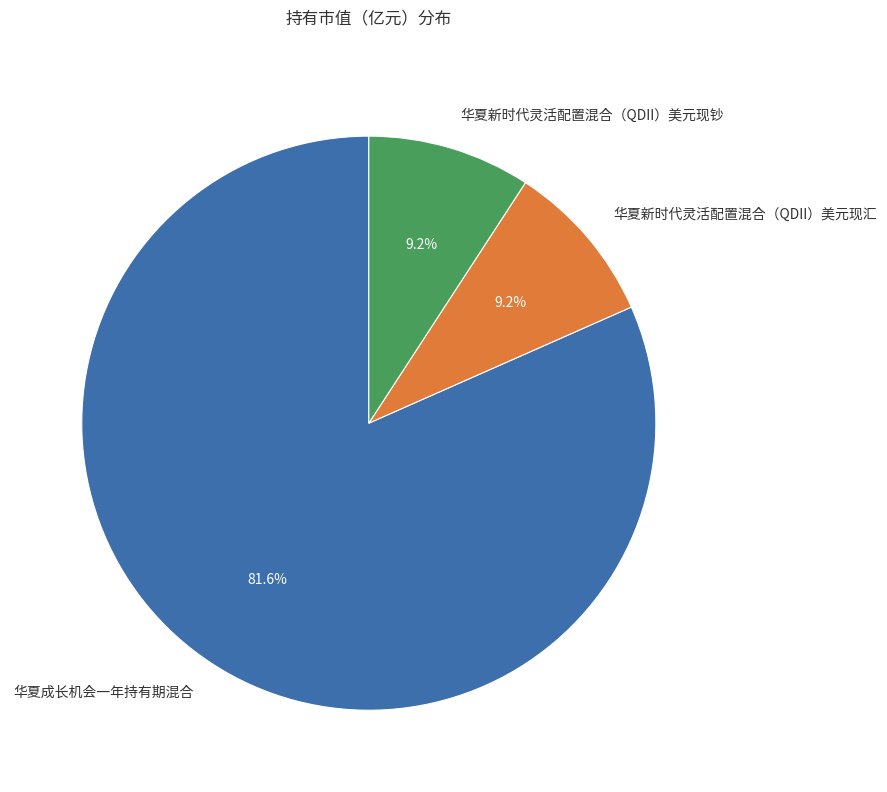

How many slices are in this pie chart?

3